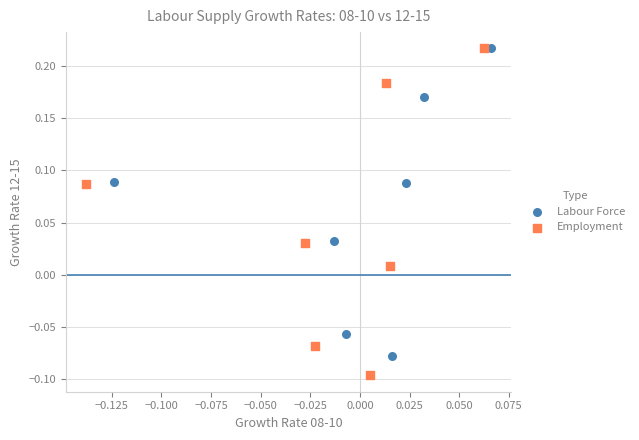

Which series has the largest Y range (max minus min)?

Employment